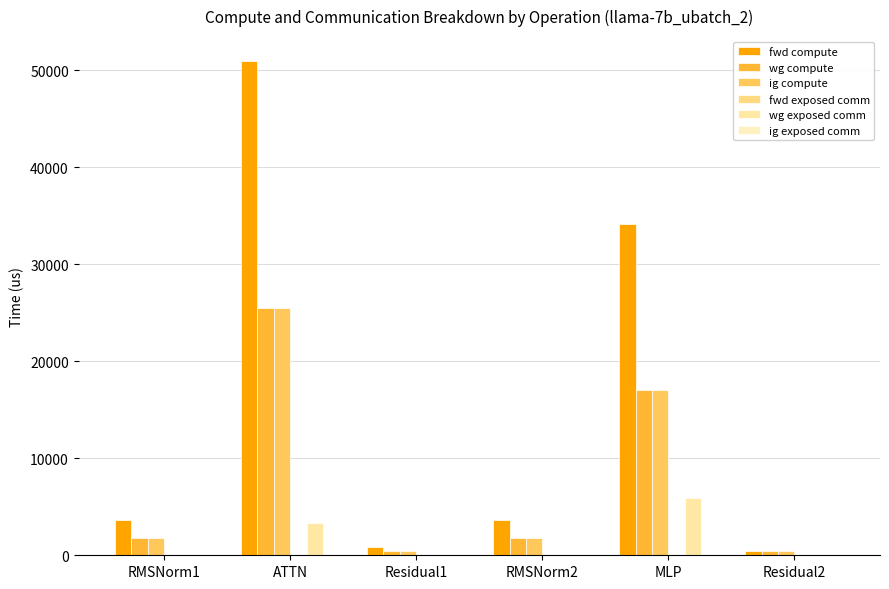

Are the bars horizontal?

No